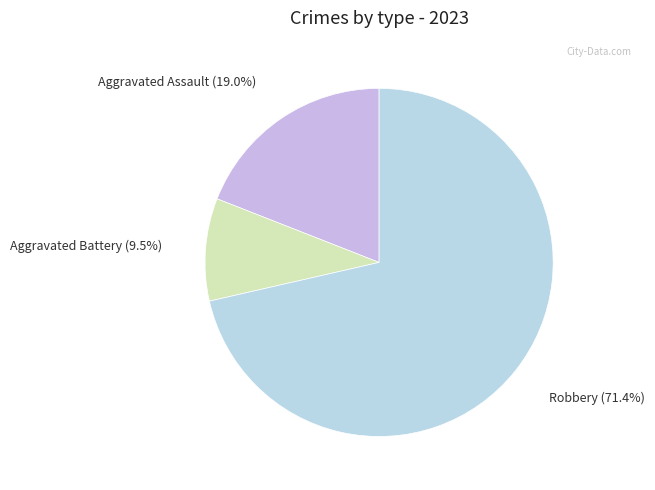

Combined, do Aggravated Assault and Aggravated Battery account for over 50%?

No